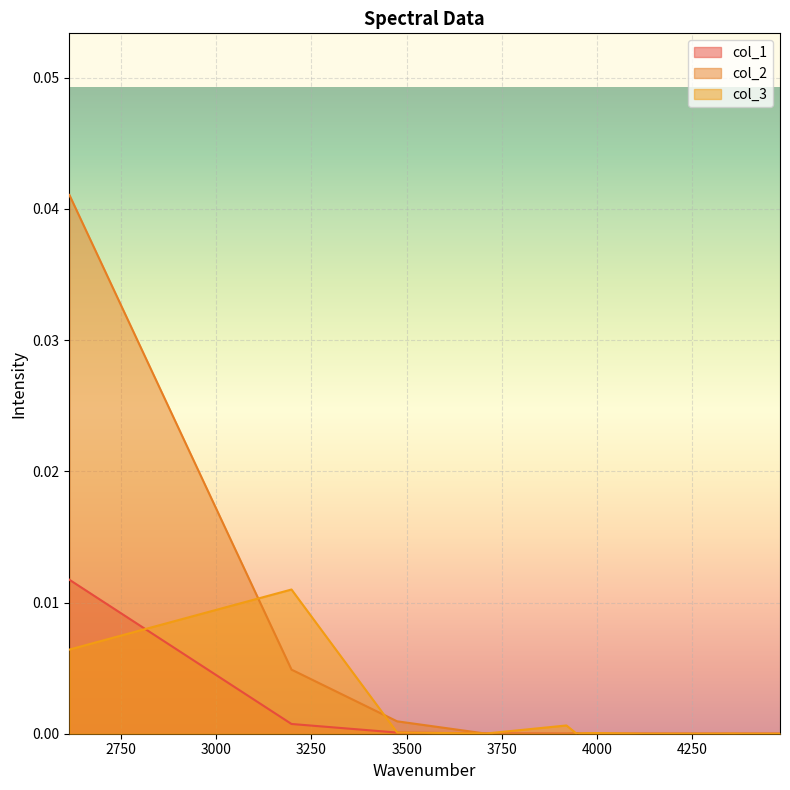

True or false: col_3 has a value of 0.0 at 3946.42.

True